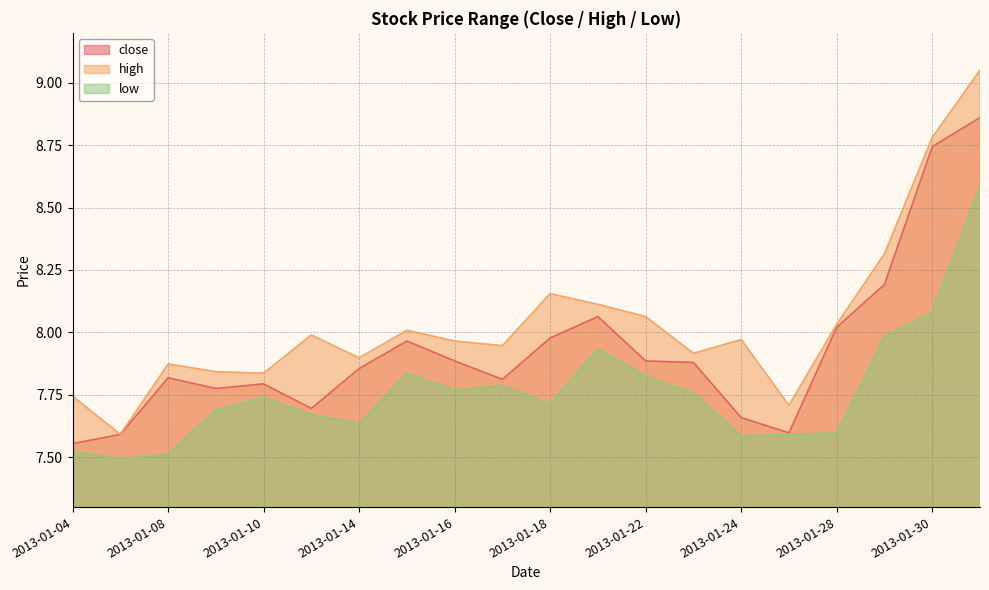

What is the difference between the close values at 2013-01-07 and 2013-01-24?

0.1